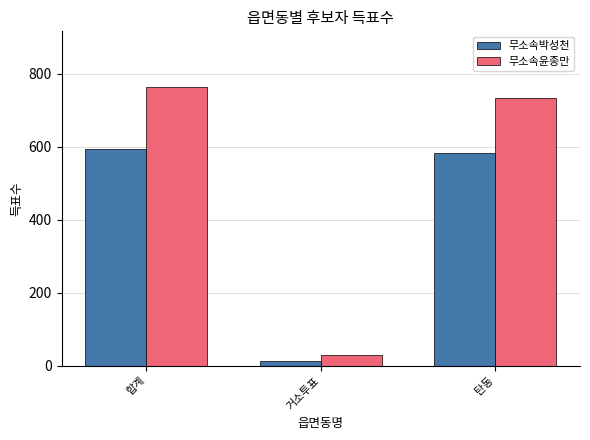

How many data points in 무소속윤종만 are less than 734?

1